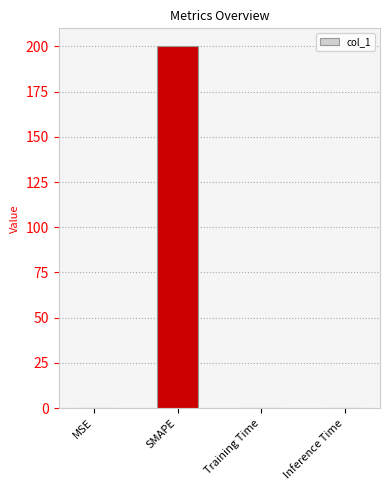

The chart shows a value of 273.3 at SMAPE. True or false?

False